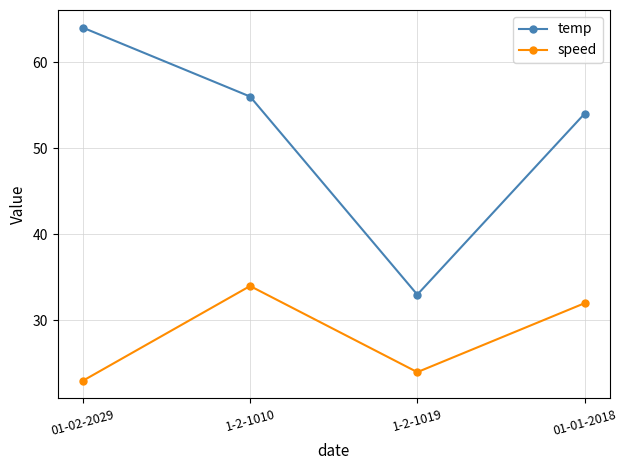

Rank the series at 1-2-1010 from highest to lowest value.

temp, speed